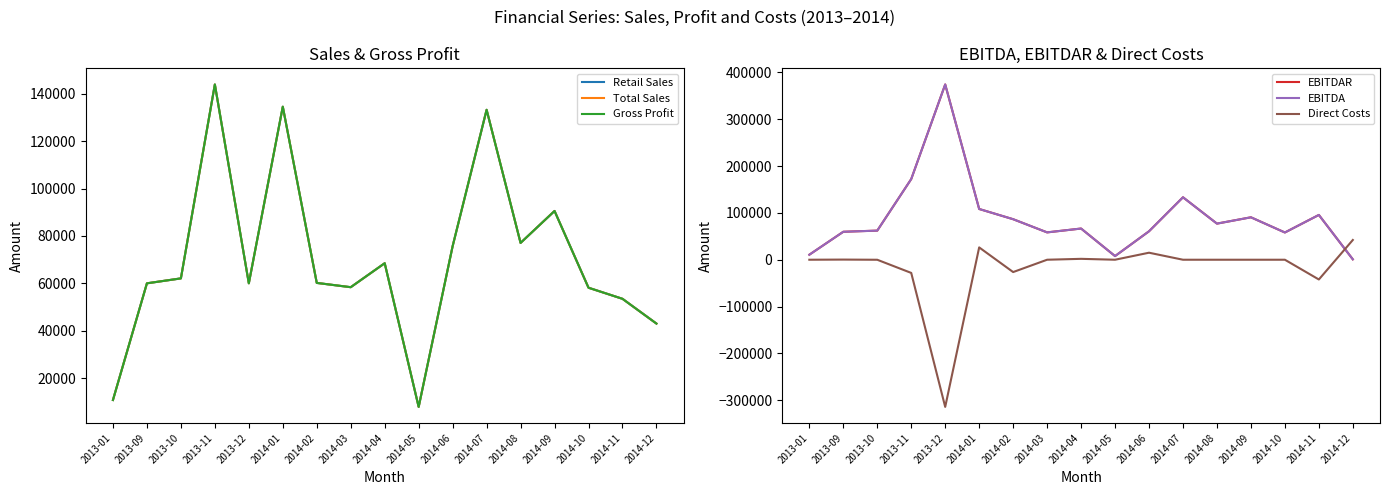

What is the difference between the maximum and minimum values in the Retail Sales series?

136217.8